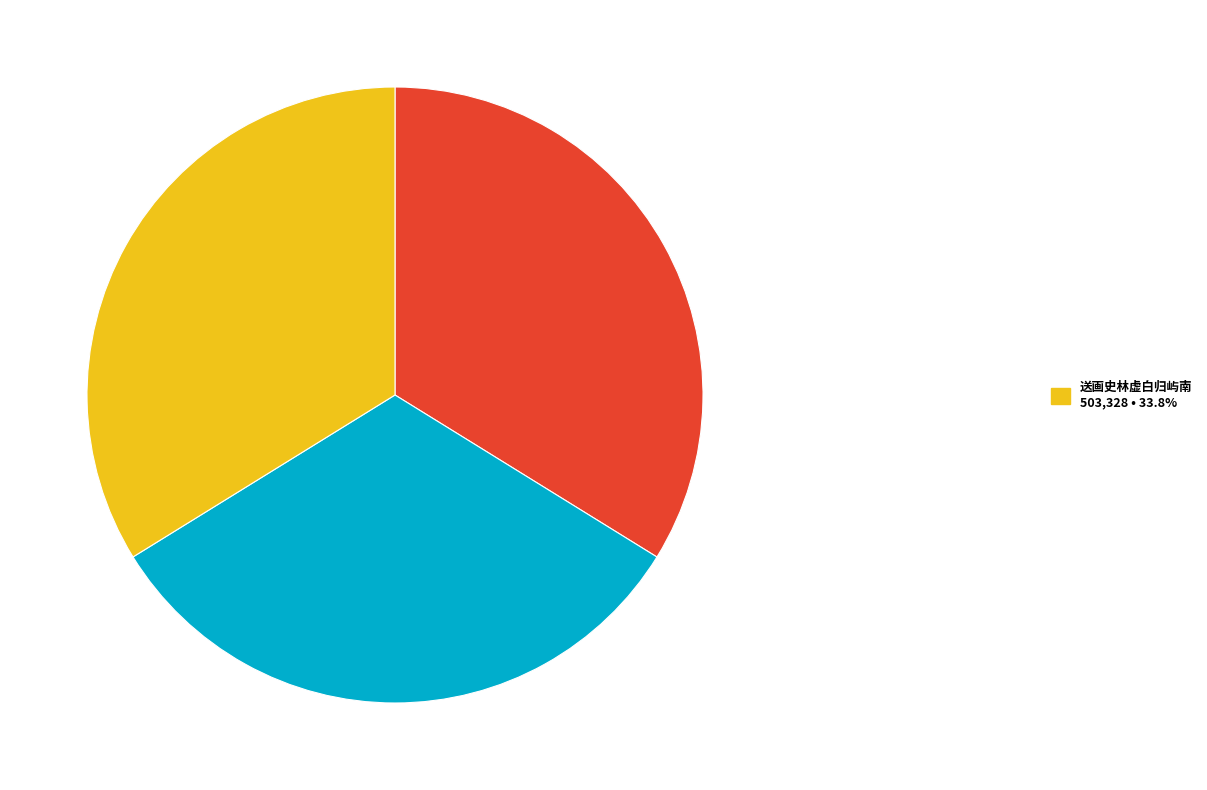

How many slices are in this pie chart?

3